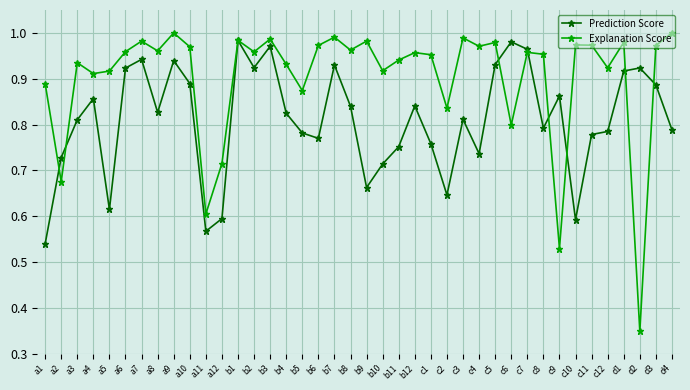

Where is Explanation Score nearest to the value 0?

d2